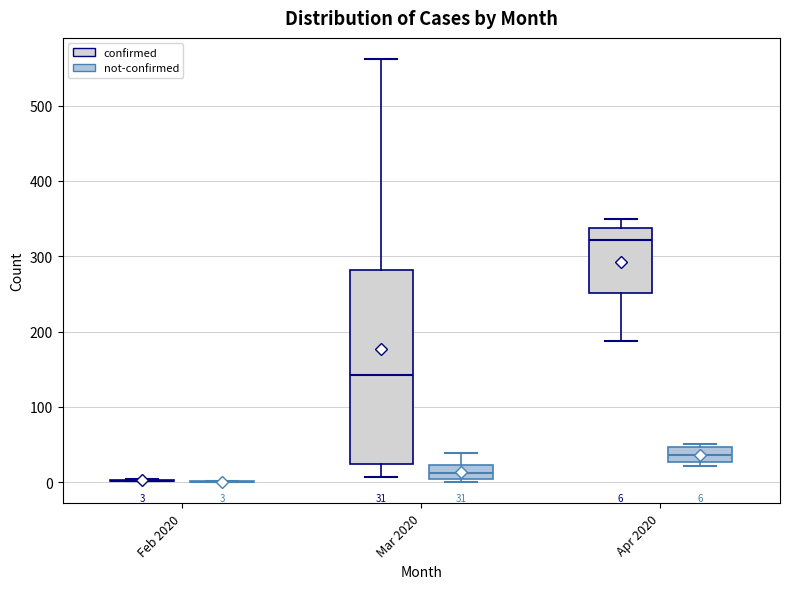

Which box is the tallest, from its lower edge to its upper edge?

Mar 2020 (confirmed)